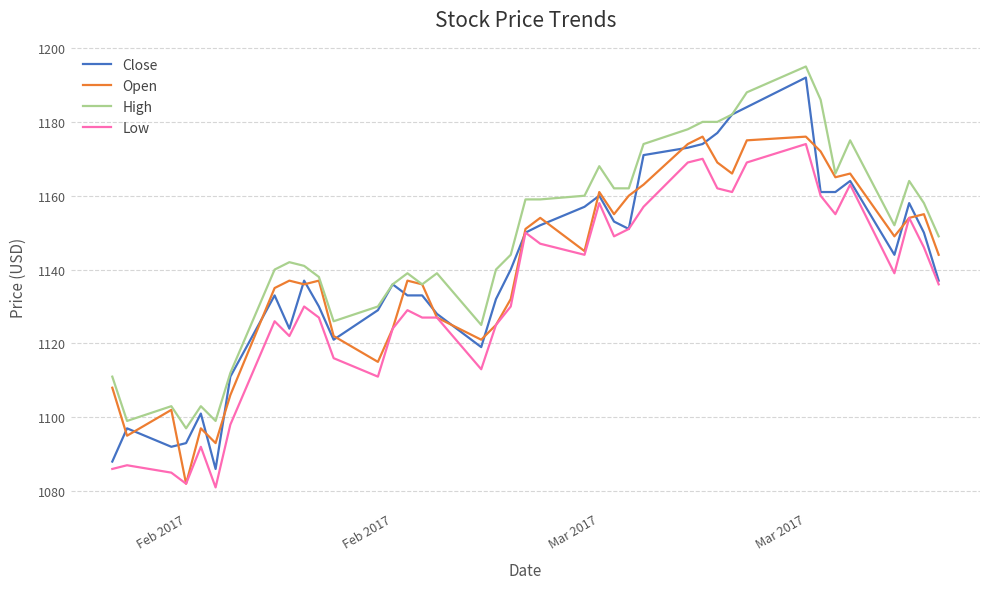

What is the maximum value shown in the chart?

1195